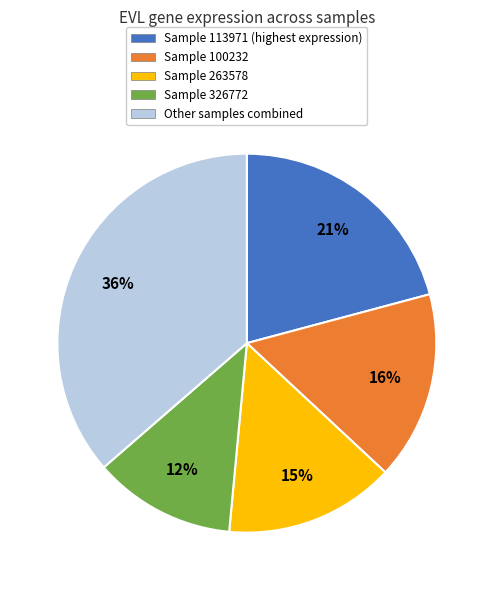

Is there a majority slice in this chart?

No